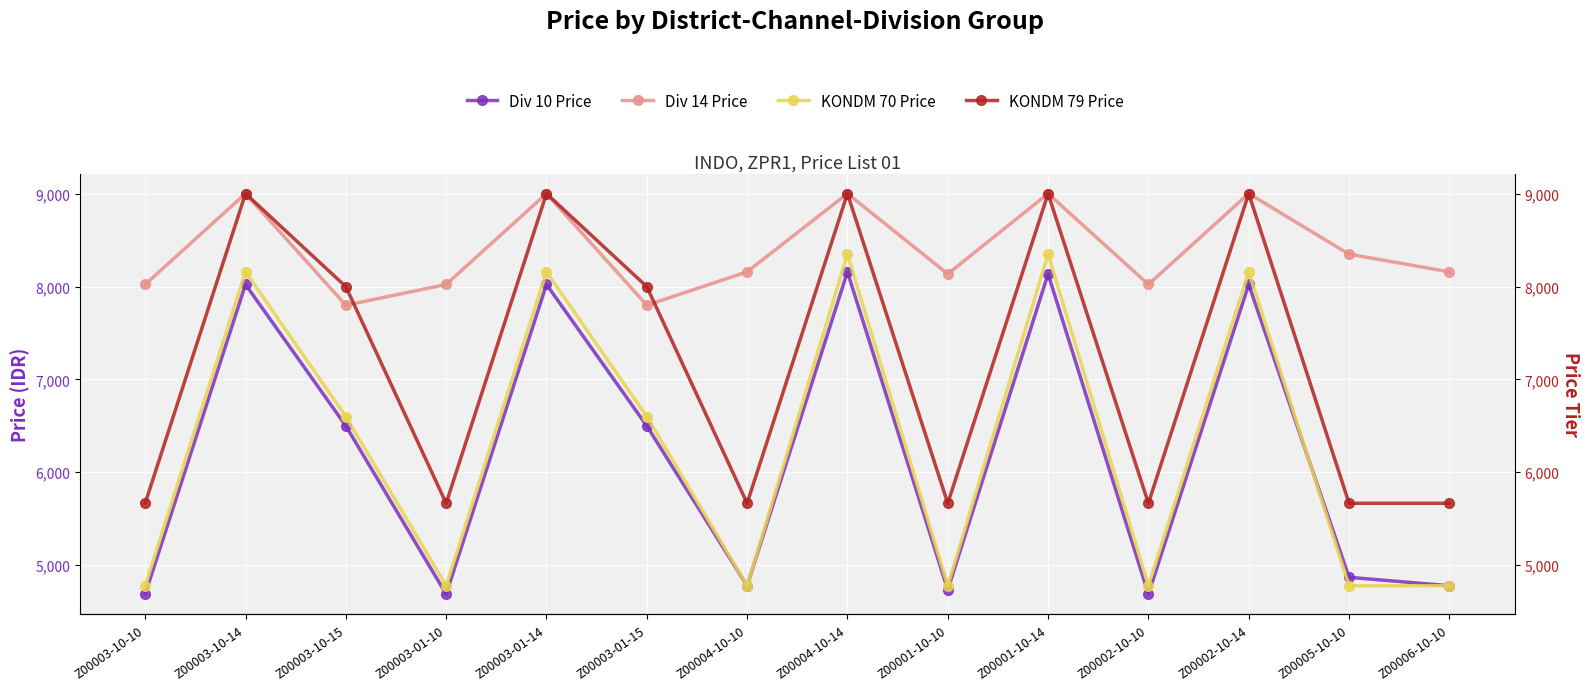

At how many categories does at least one series exceed 8056?

9